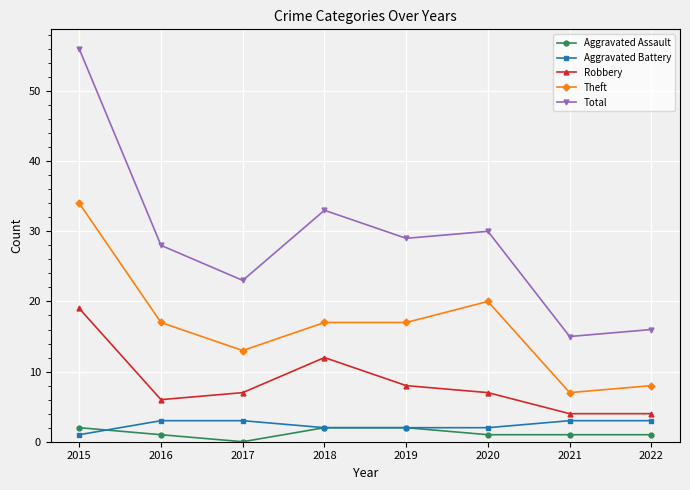

At how many categories does at least one series exceed 11?

8